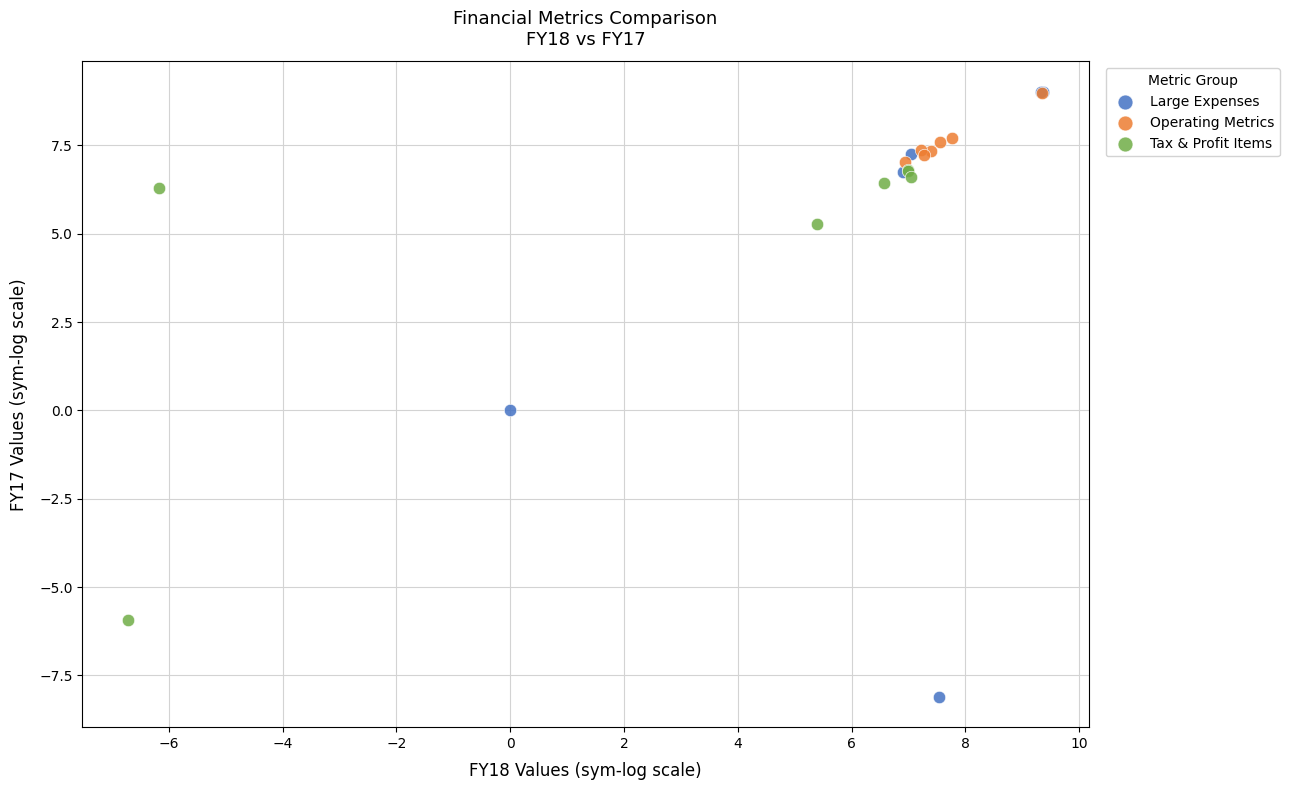

Which series has the widest spread of Y values?

Large Expenses